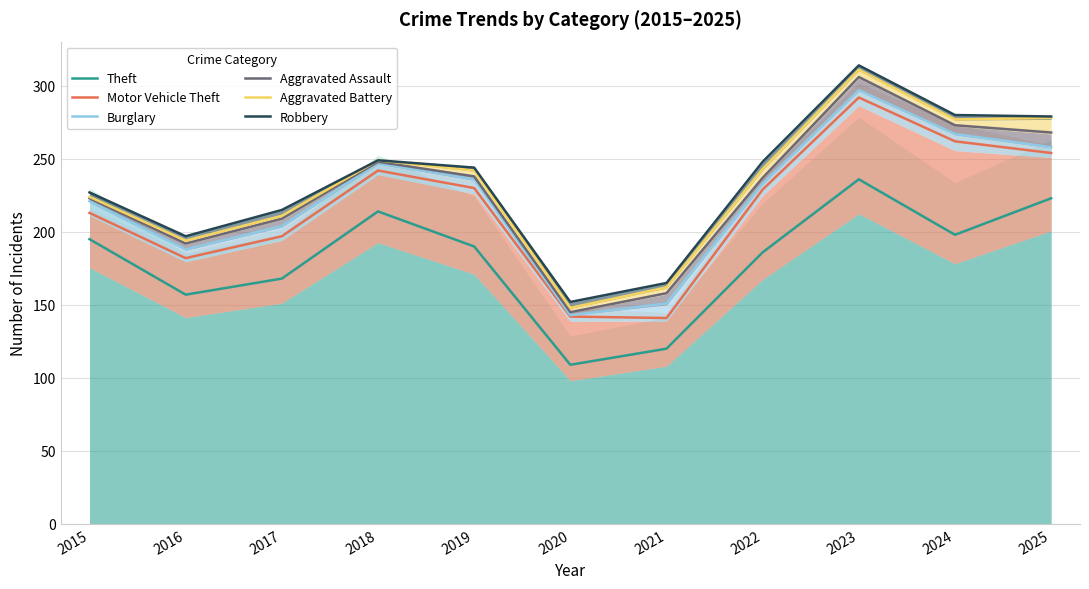

Where is Aggravated Assault nearest to the value 225?

2015